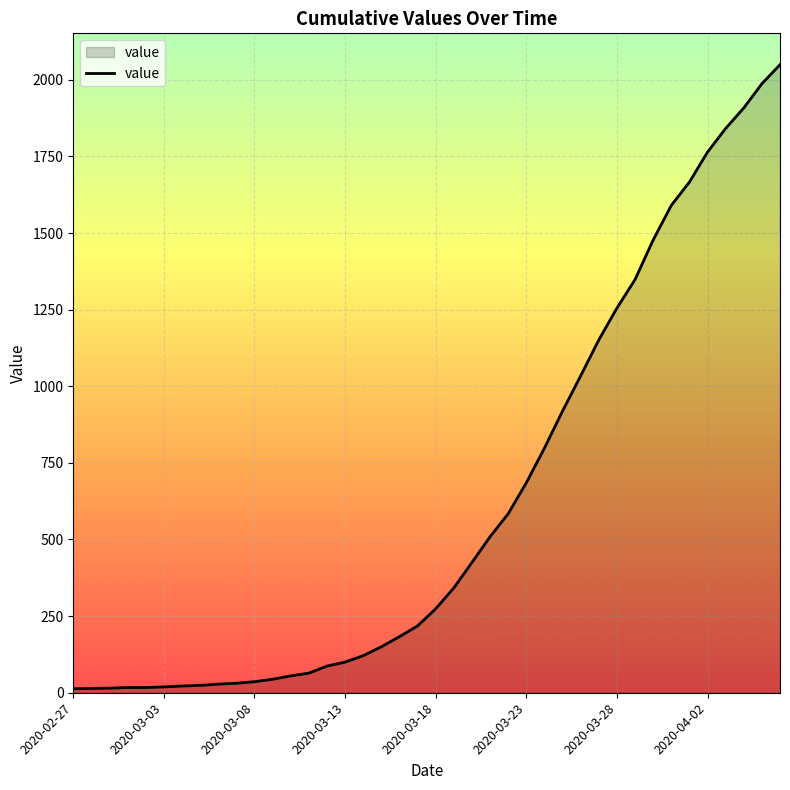

What is the maximum value shown in the chart?

2049